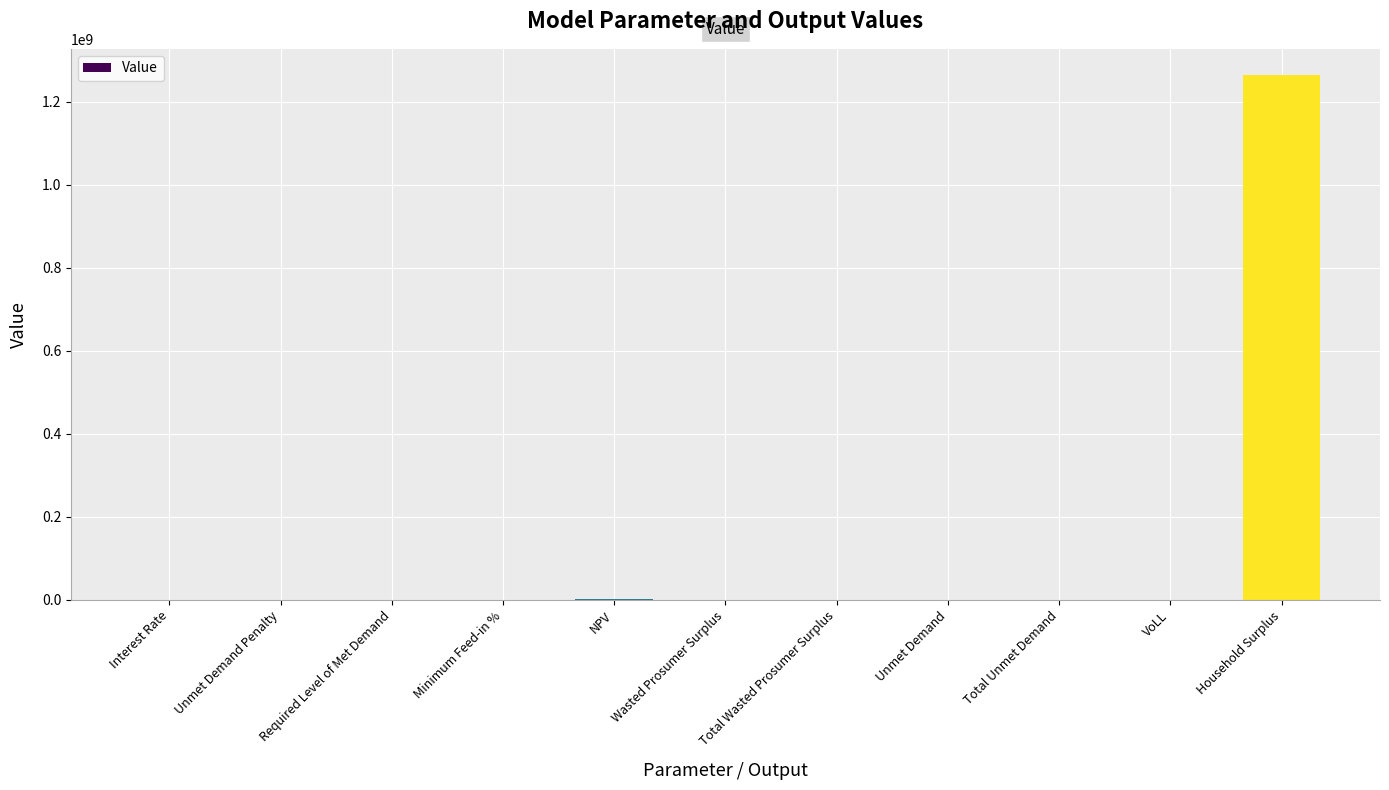

Which label corresponds to the largest value in the chart?

Household Surplus